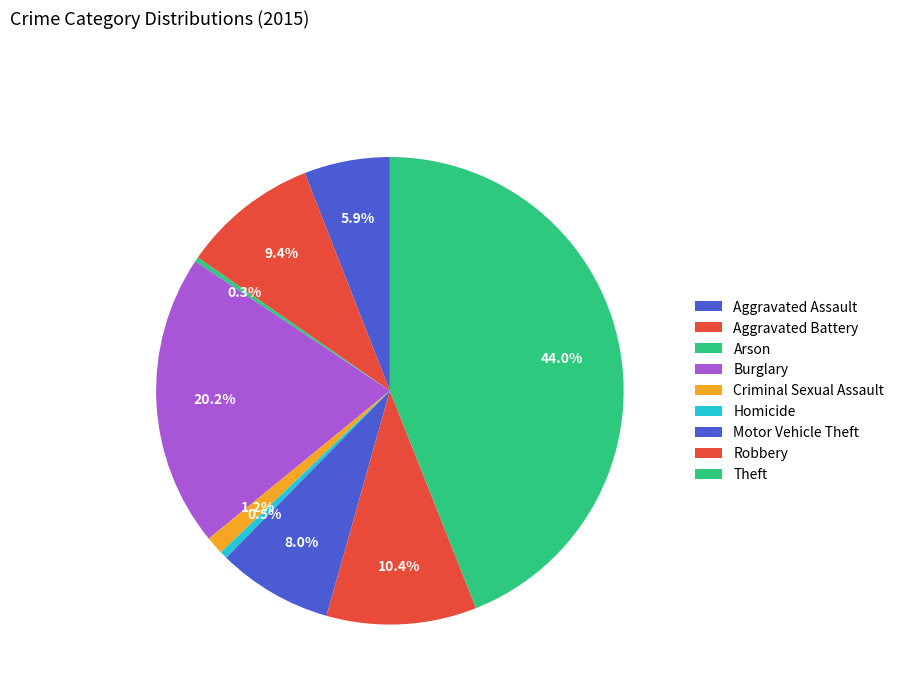

Combined, do Criminal Sexual Assault and Burglary account for over 50%?

No